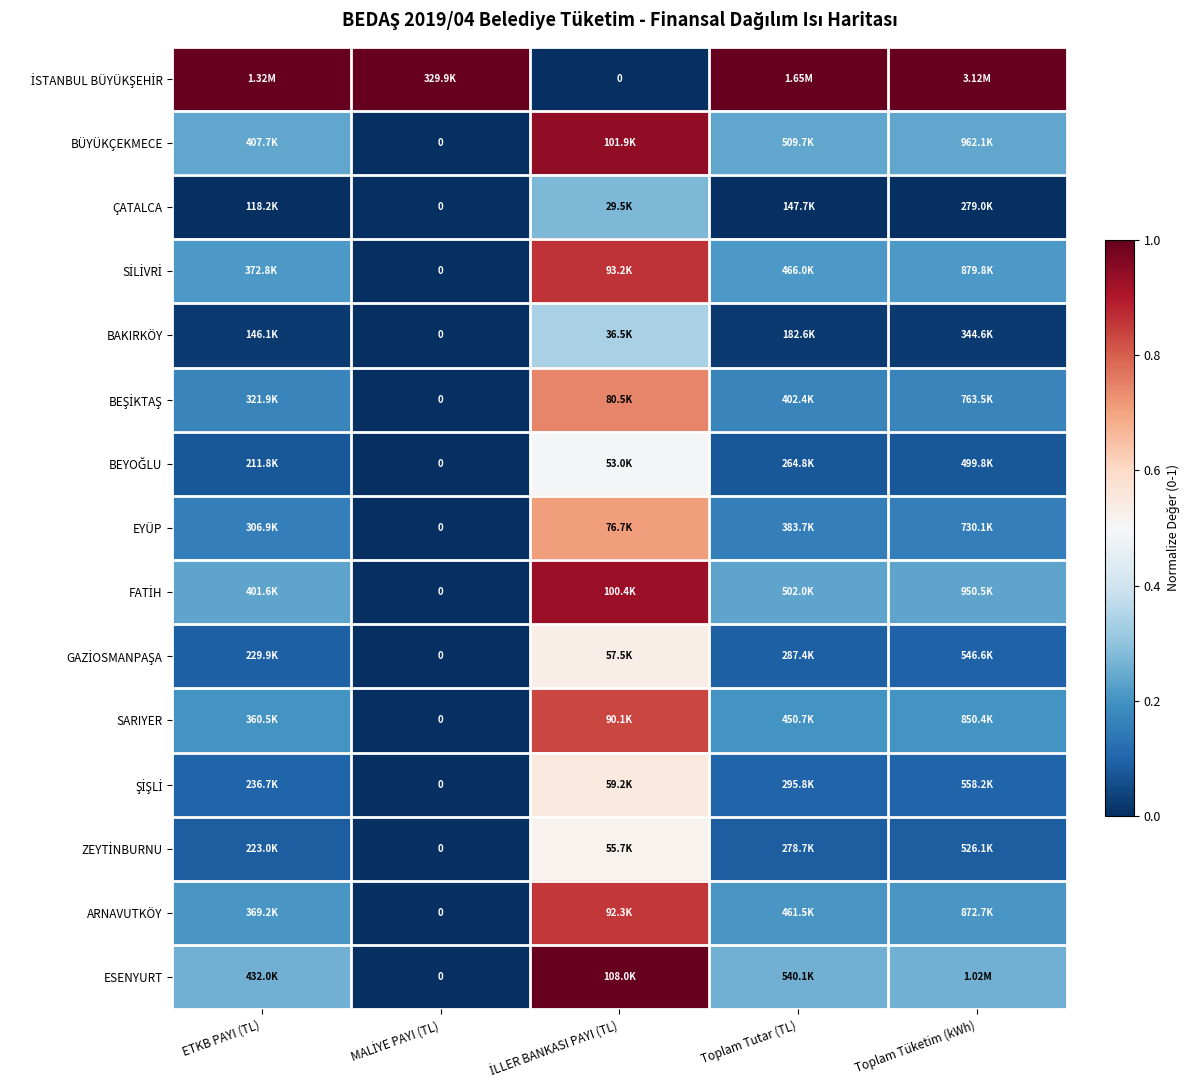

At how many categories does at least one series exceed 0?

5